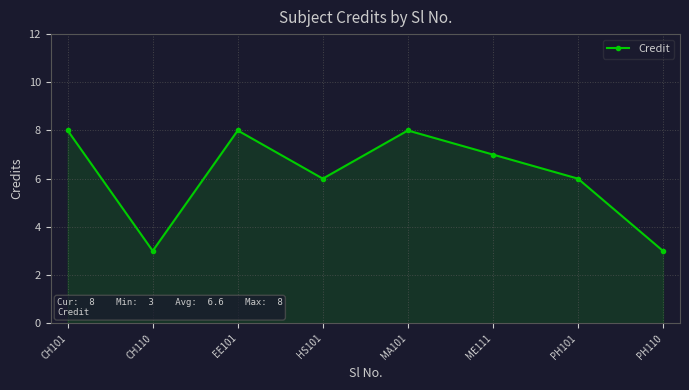

What is the ratio of the value at PH110 to the value at CH101?

0.4